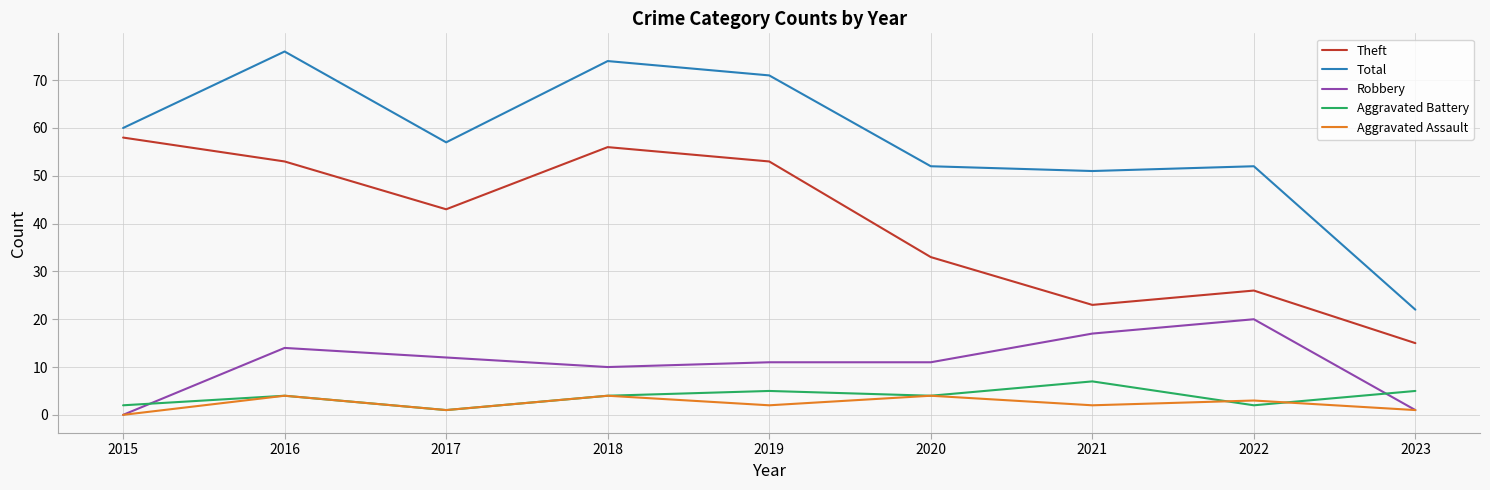

At which label does Aggravated Battery reach its minimum?

2017